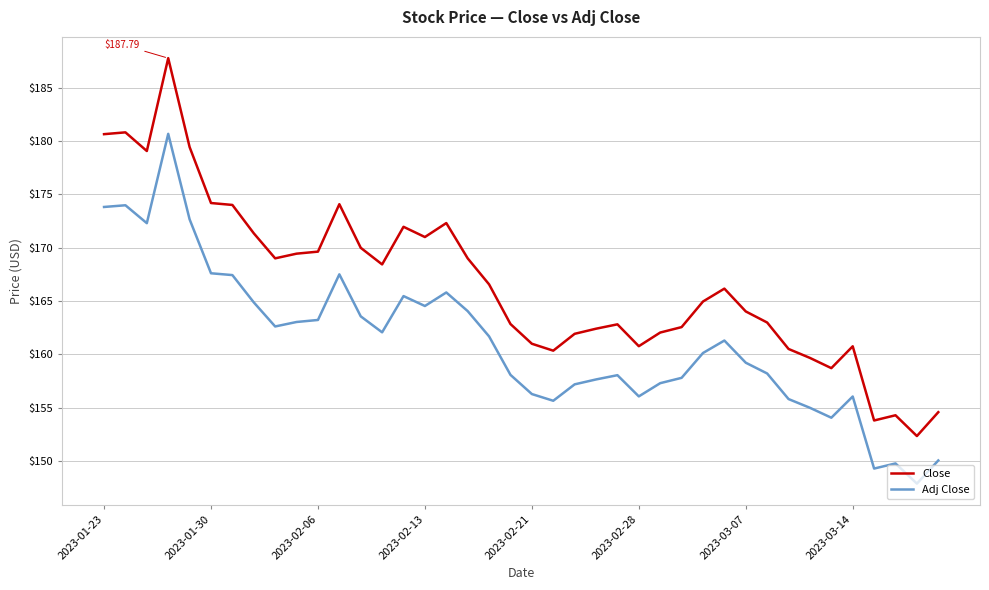

True or false: Close and Adj Close intersect in this chart.

False